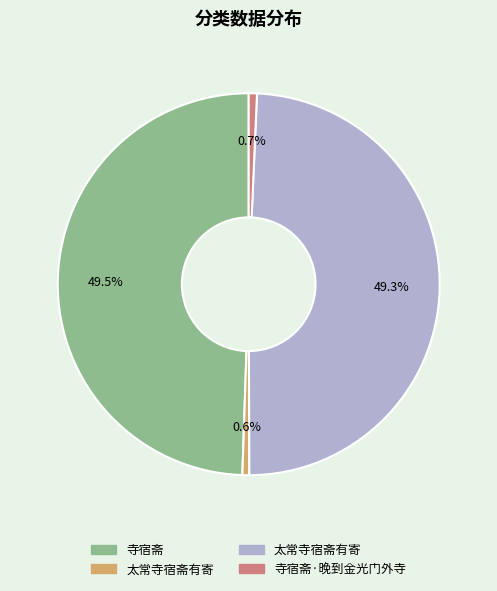

Is there any slice that represents more than half of the pie?

No